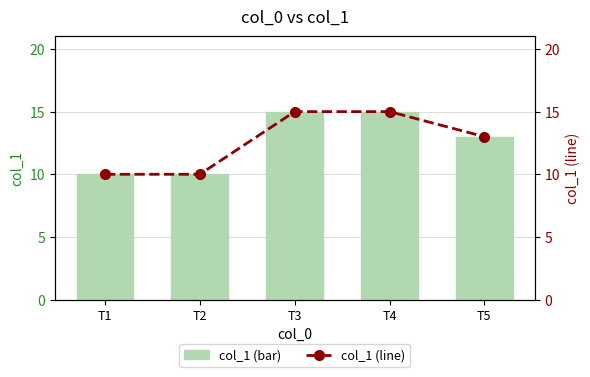

At which label is col_1 (bar) closest to 12?

T5